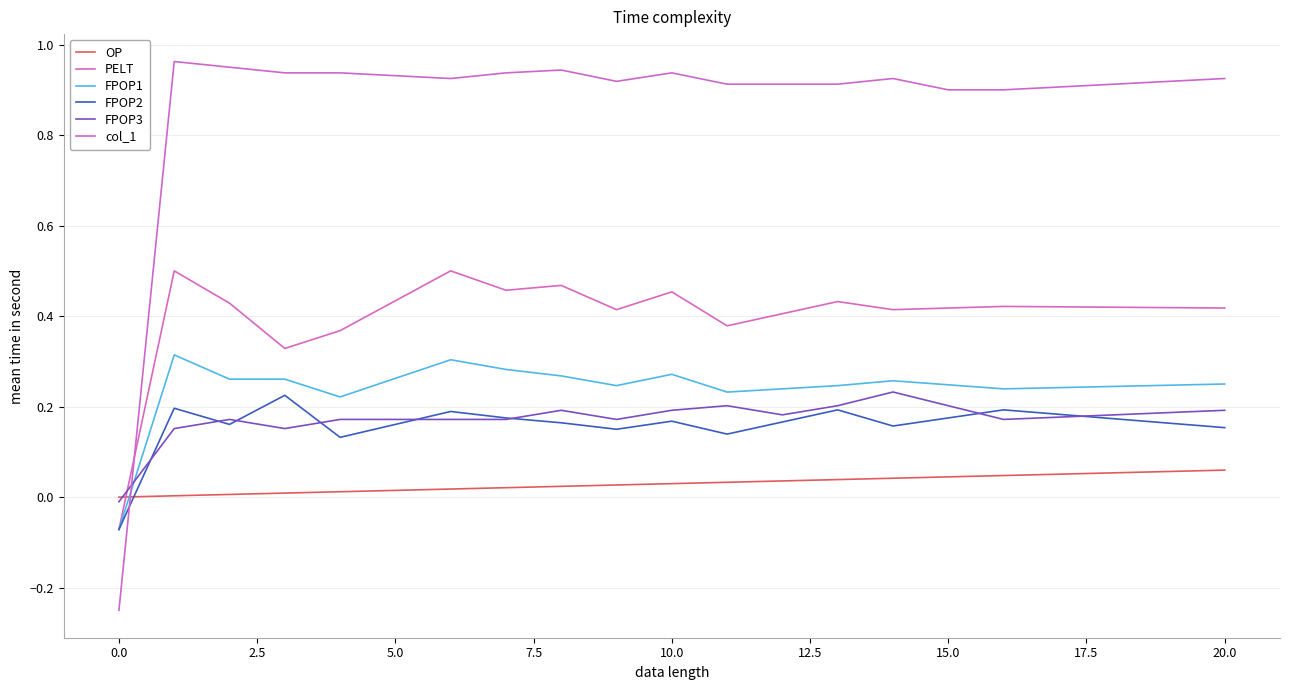

Is this an area chart (filled region under the line)?

No